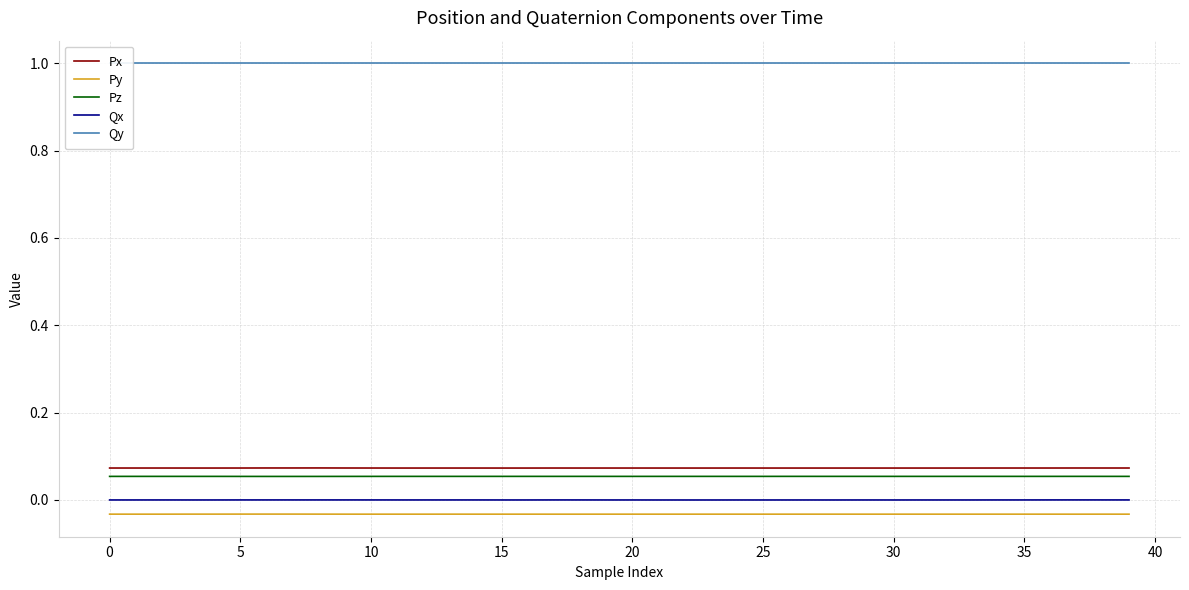

What is the minimum value for Qy?

1.0